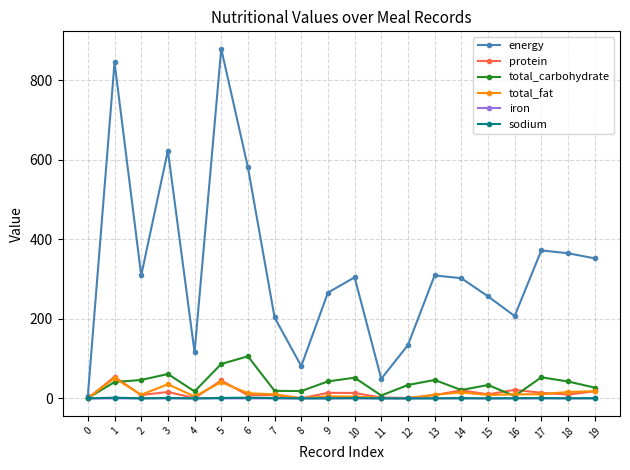

What are all the series names shown in the legend?

energy, protein, total_carbohydrate, total_fat, iron, sodium